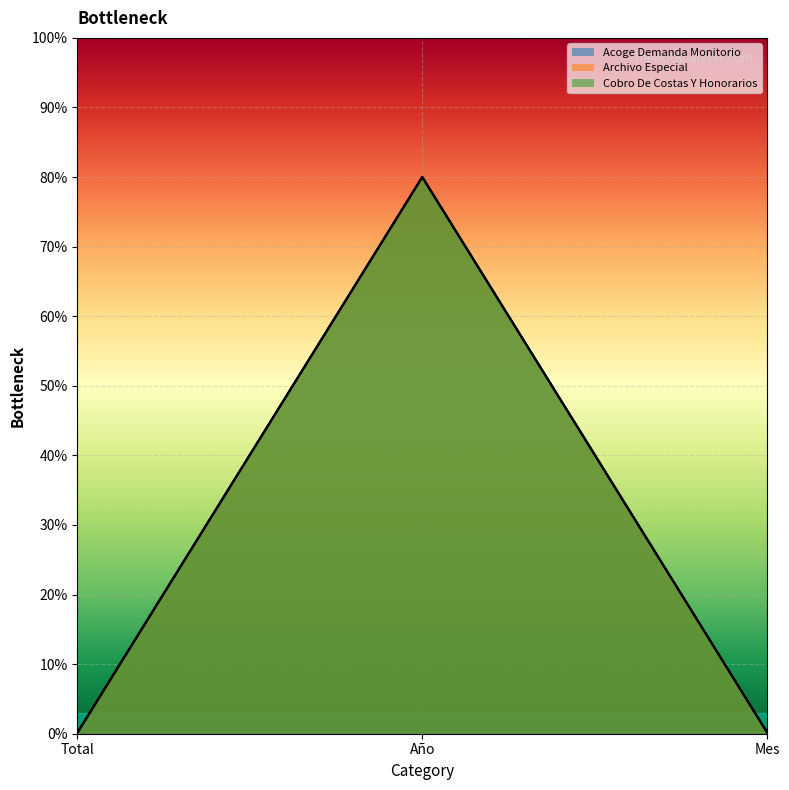

Is the value of Acoge Demanda Monitorio at Año greater than the value of Cobro De Costas Y Honorarios at Mes?

Yes